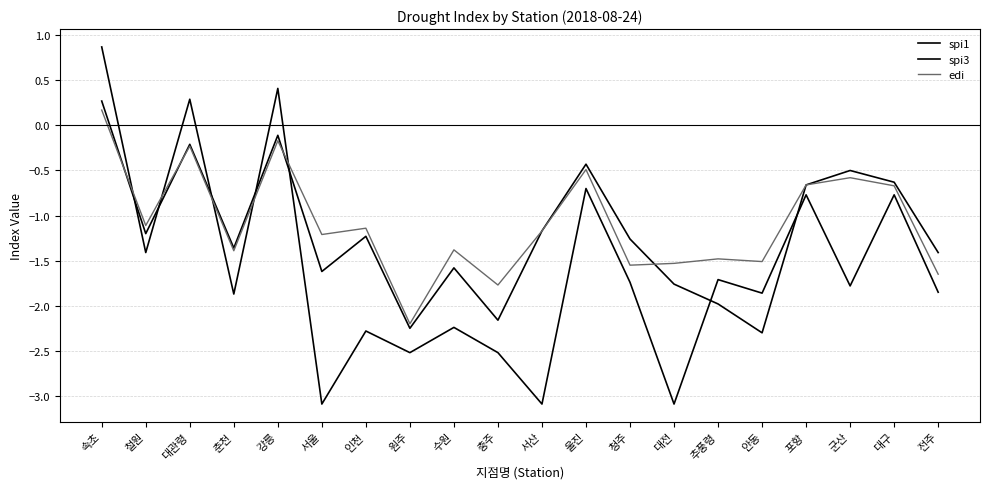

Is it true that edi equals -0.5 at 인천?

False